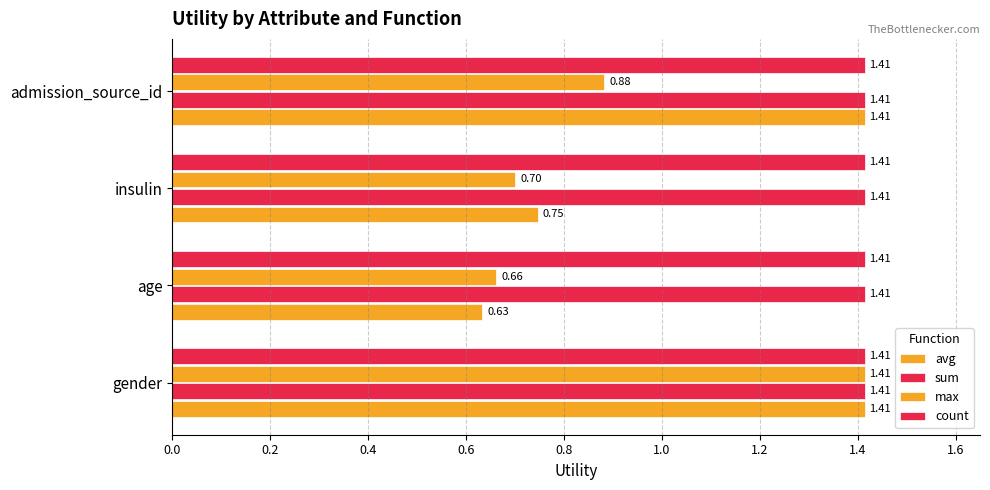

How many data points in avg are less than 1?

2